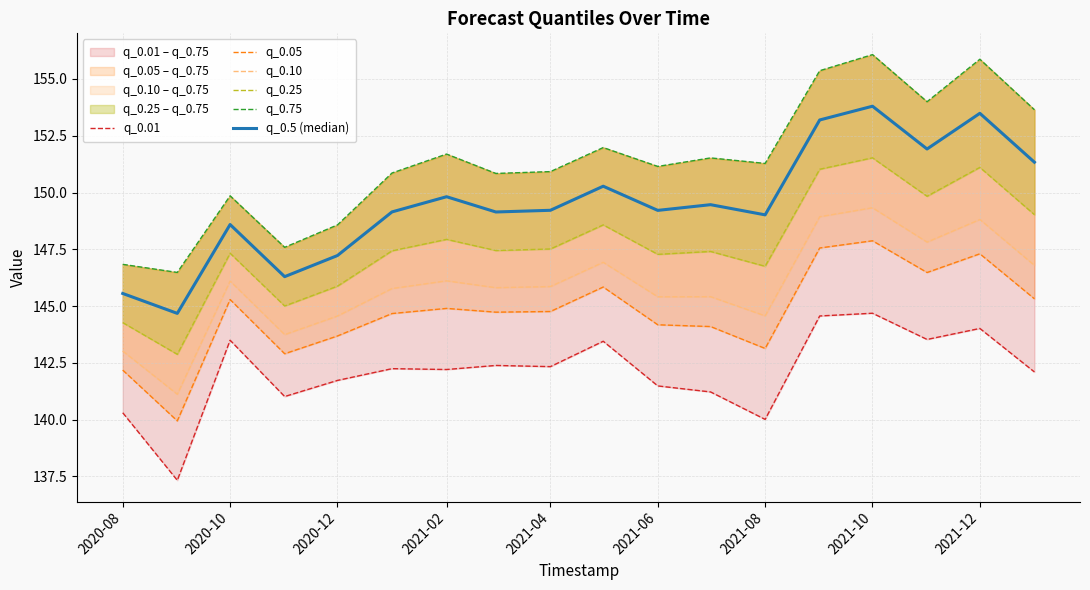

True or false: q_0.05 has more than 2 interior local peaks.

True